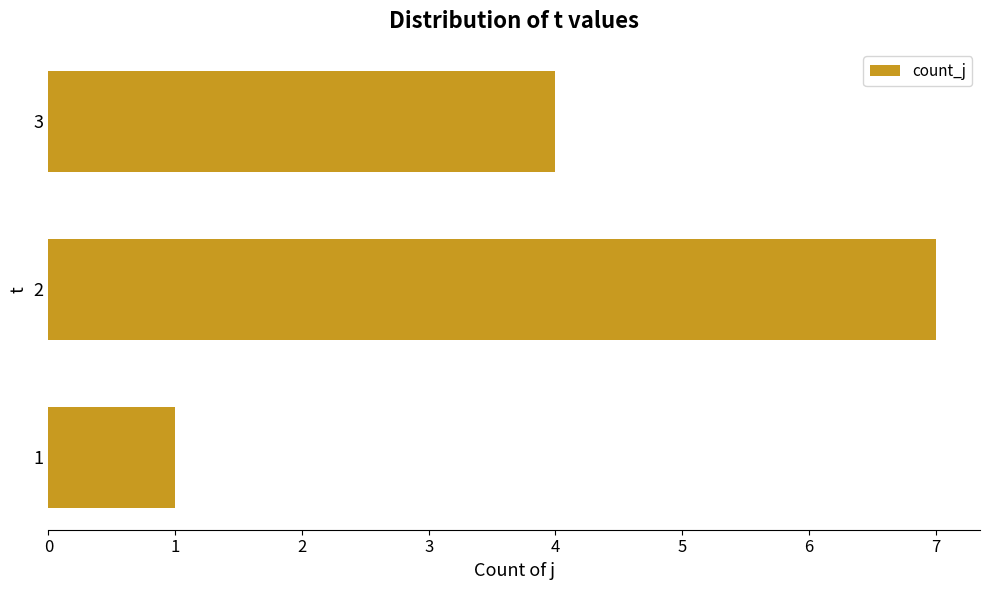

What is the difference between the maximum and minimum values?

6